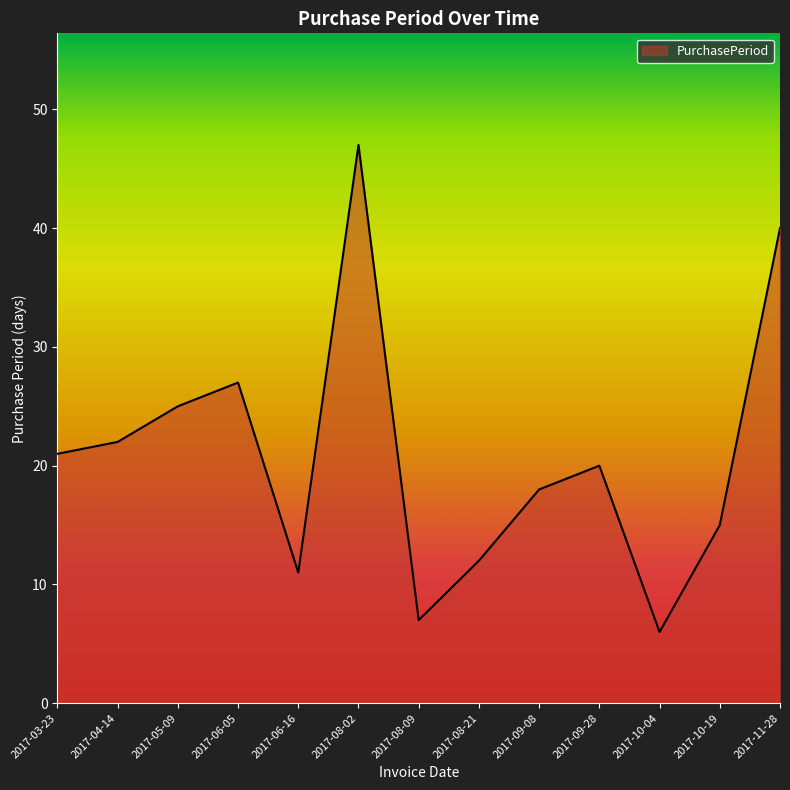

What is the difference between the maximum and minimum values?

41